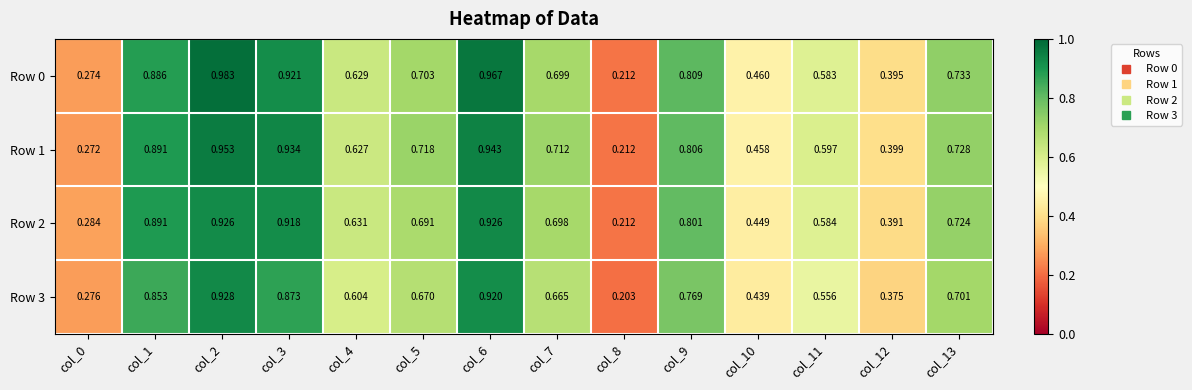

Which series has the widest spread of values?

Row 0